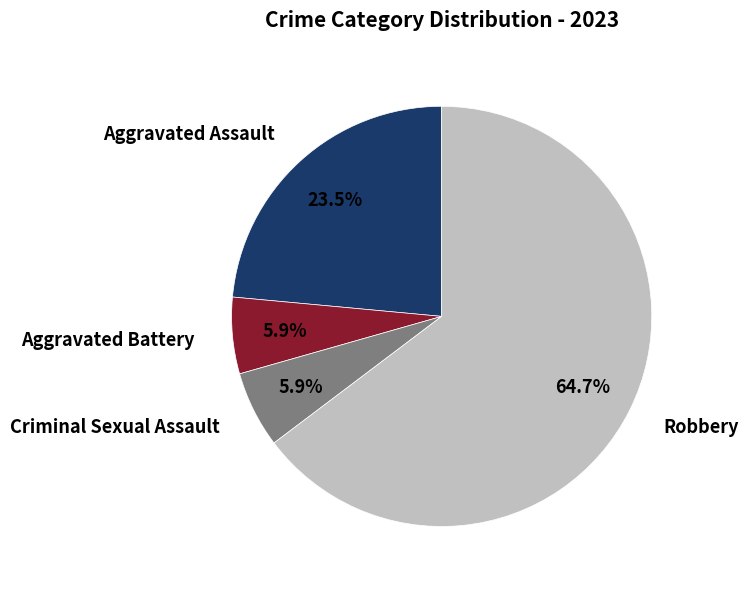

The Criminal Sexual Assault slice represents 14% of the pie. True or false?

False